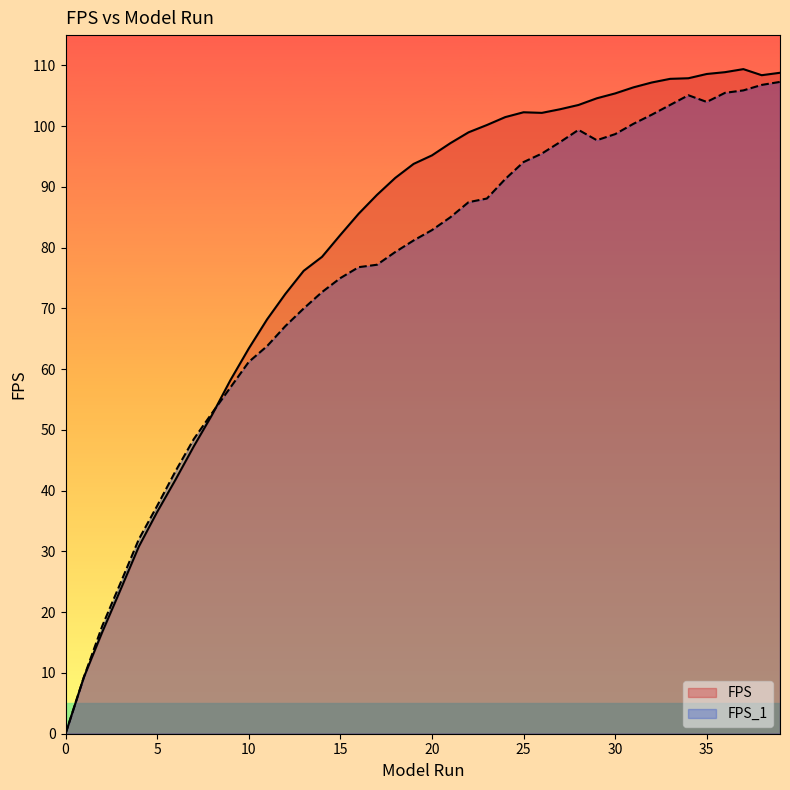

Rank the series by their average value, from highest to lowest.

FPS, FPS_1